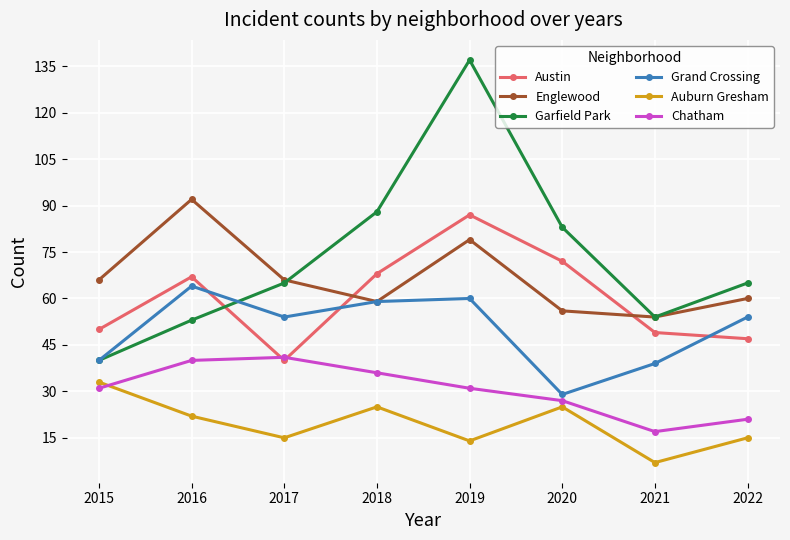

At which category is the sum across all series the highest?

2019